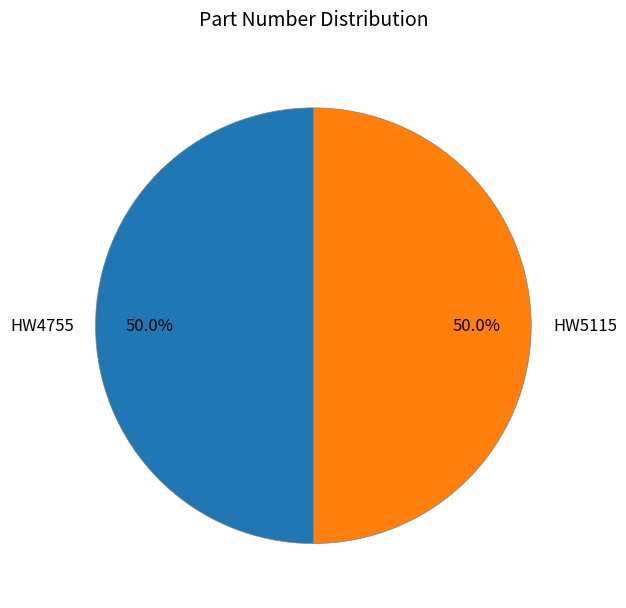

Approximately how many times larger is the value at HW4755 compared to HW5115?

1.0